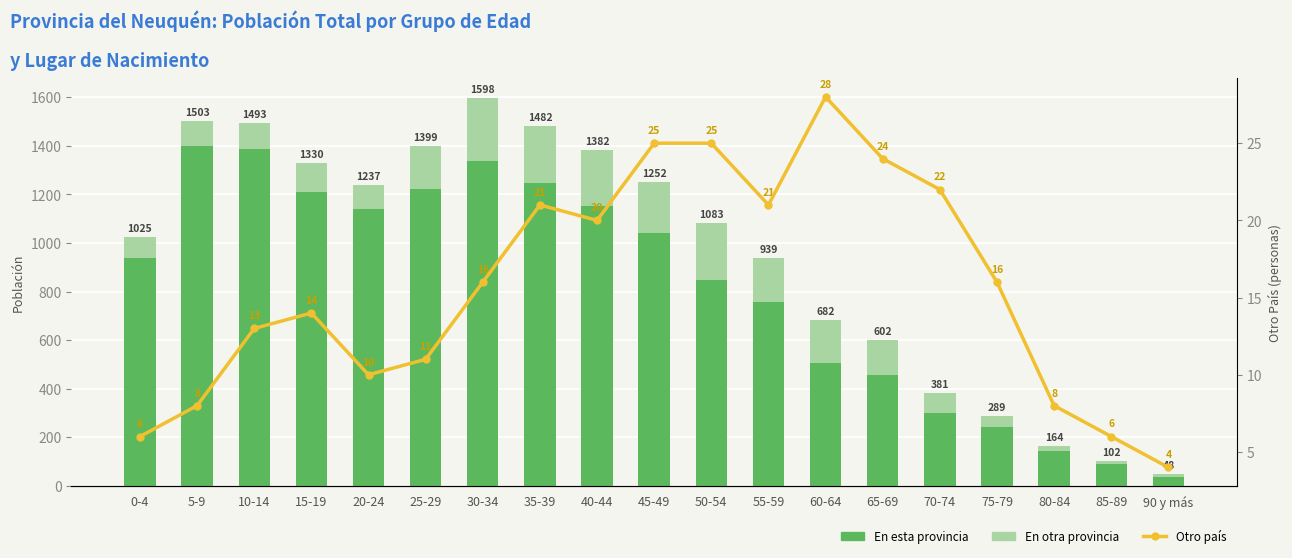

Which series has the largest range (max minus min)?

En esta provincia